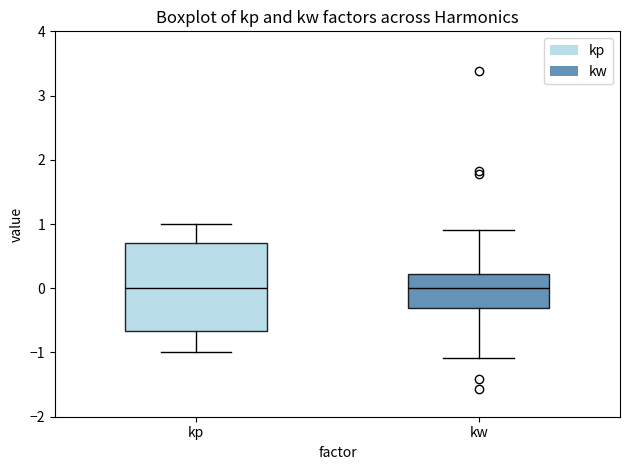

Where is the lower edge of the box for kw on the y-axis? The values are not printed on the chart, so give them approximately, as read against the axis.

-0.3